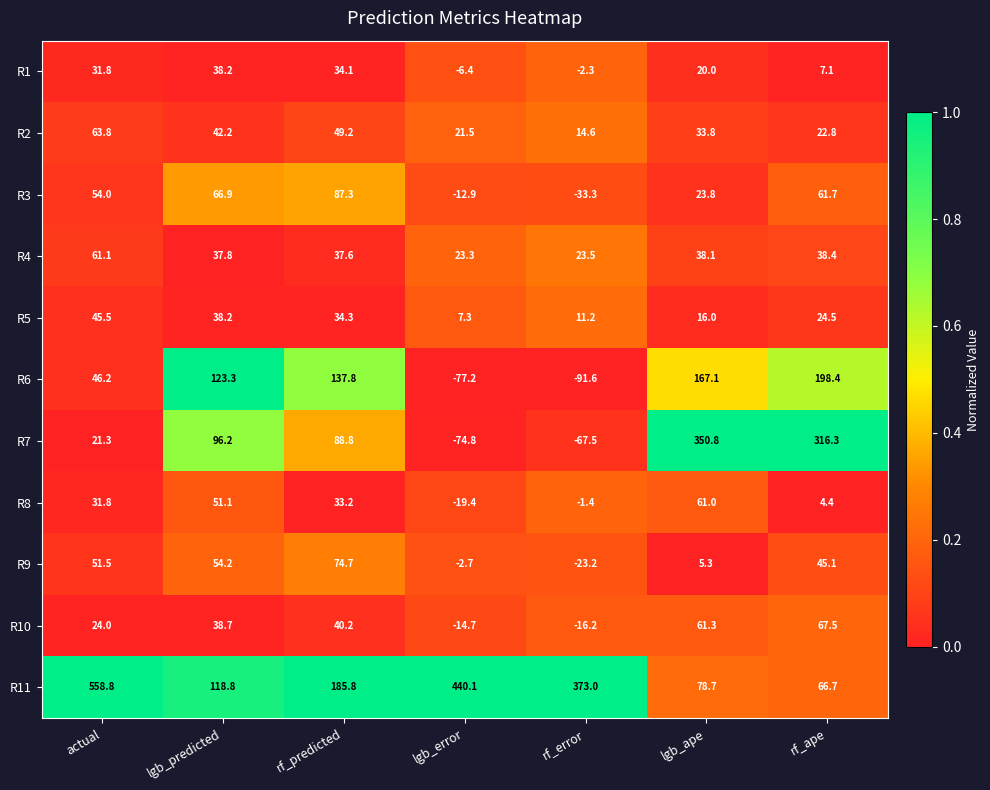

Rank the series by their maximum value, from highest to lowest.

R11, R7, R6, R3, R9, R10, R2, R4, R8, R5, R1